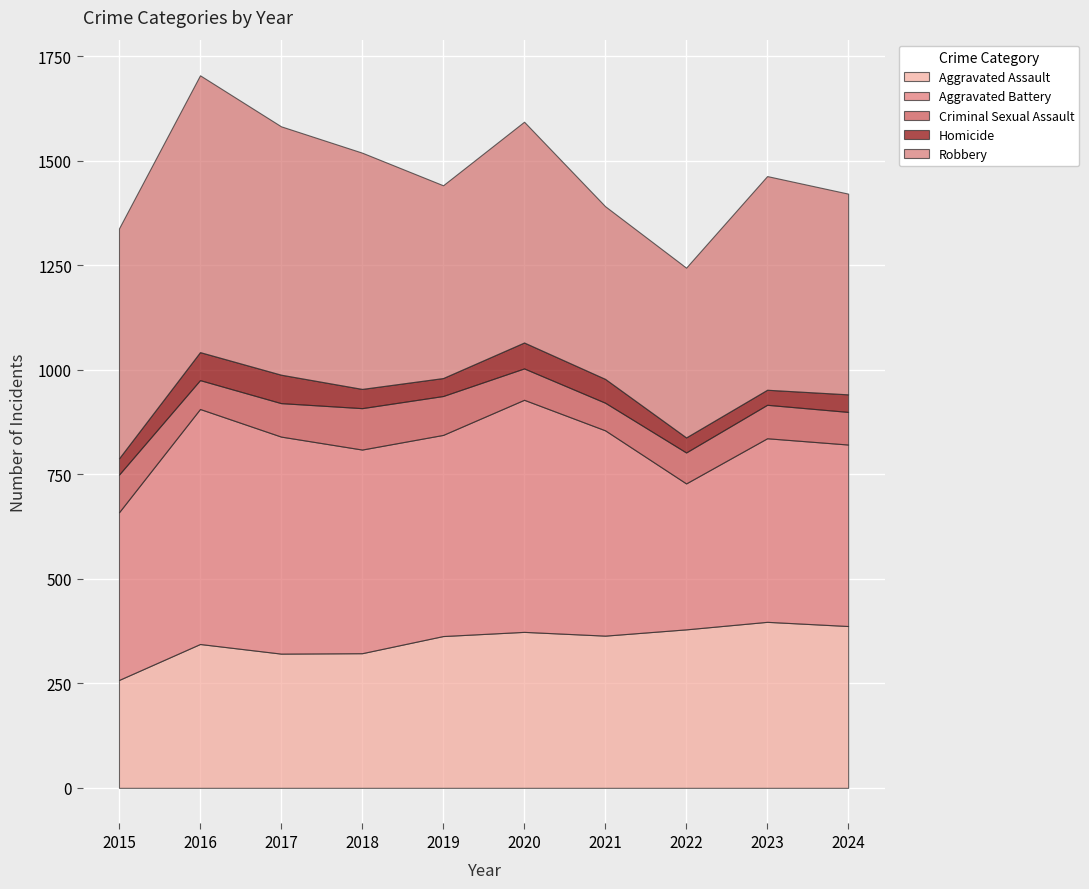

After their last crossing, which series has the higher values: Aggravated Battery or Robbery?

Robbery